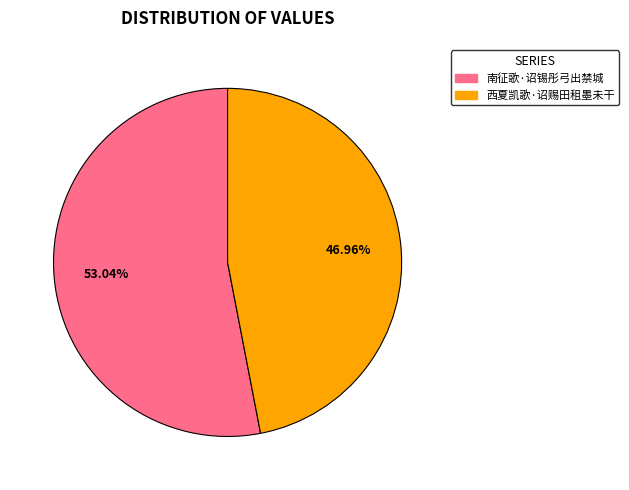

How many slices are in this pie chart?

2